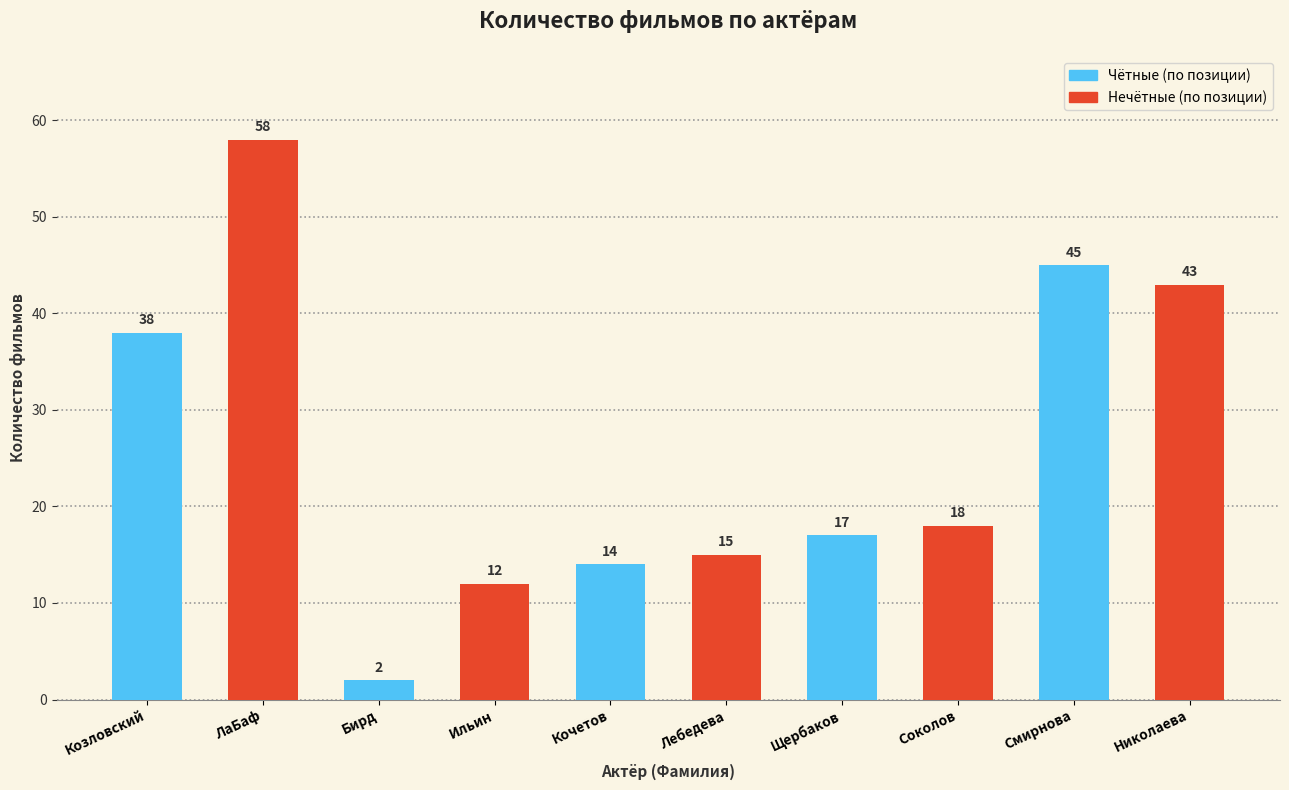

List the labels in order of value, smallest first.

Бирд, Ильин, Кочетов, Лебедева, Щербаков, Соколов, Козловский, Николаева, Смирнова, ЛаБаф